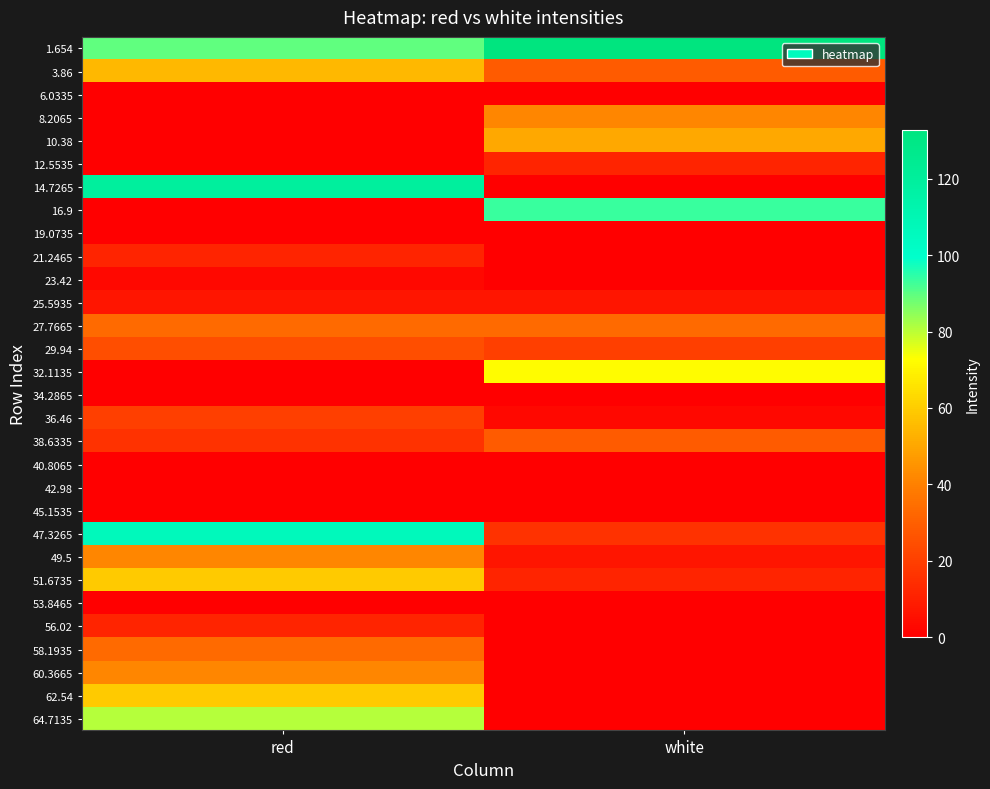

Reading left to right, what are all the values shown in this chart?

1.654: red=89.5	white=132.7
3.86: red=54.8	white=28.9
6.0335: red=0.0	white=0.0
8.2065: red=0.0	white=41.8
10.38: red=0.0	white=50.5
12.5535: red=0.0	white=11.6
14.7265: red=119.8	white=0.0
16.9: red=0.0	white=93.8
19.0735: red=0.0	white=0.0
21.2465: red=11.6	white=0.0
23.42: red=2.9	white=0.0
25.5935: red=7.2	white=7.2
27.7665: red=33.2	white=33.2
29.94: red=24.5	white=20.2
32.1135: red=0.0	white=72.1
34.2865: red=0.0	white=0.0
36.46: red=20.2	white=2.9
38.6335: red=15.9	white=28.9
40.8065: red=0.0	white=0.0
42.98: red=0.0	white=0.0
45.1535: red=0.0	white=0.0
47.3265: red=106.8	white=15.9
49.5: red=41.8	white=7.2
51.6735: red=59.2	white=11.6
53.8465: red=0.0	white=0.0
56.02: red=11.6	white=0.0
58.1935: red=33.2	white=0.0
60.3665: red=41.8	white=0.0
62.54: red=59.2	white=0.0
64.7135: red=80.8	white=0.0